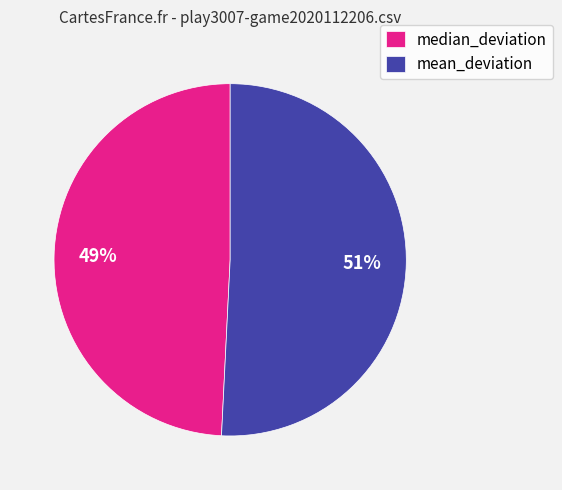

To the nearest percent, what percentage of the pie is median_deviation?

49%